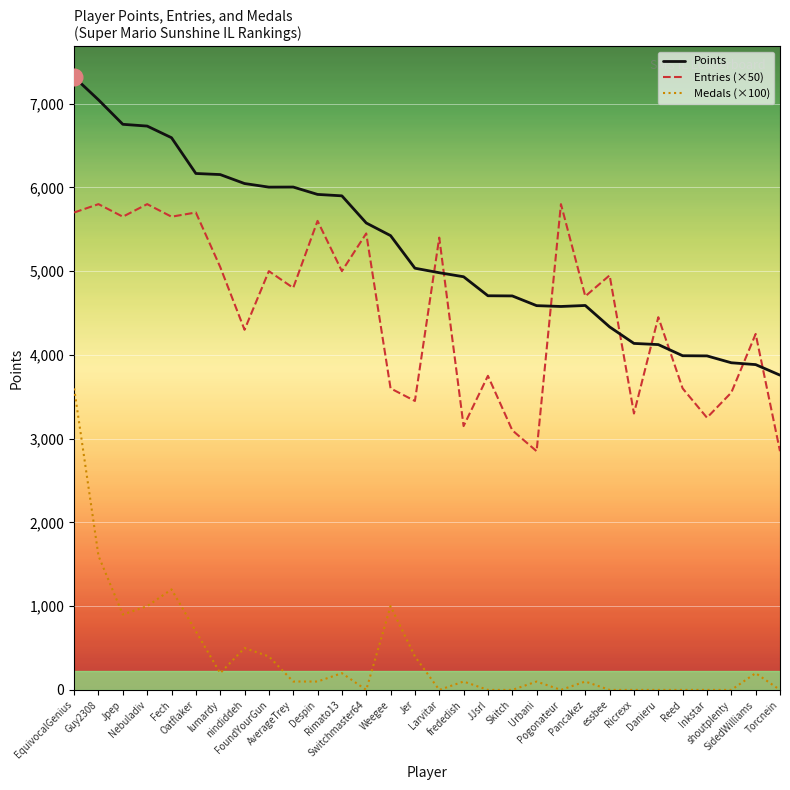

What is the maximum value shown in the chart?

7317